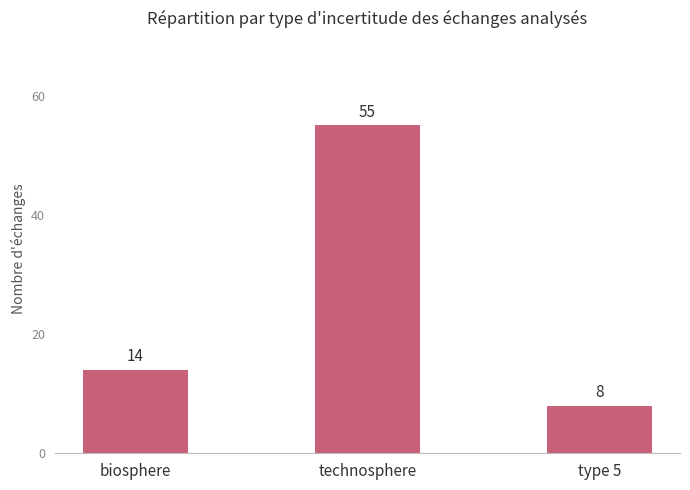

Read the value at type 5.

8